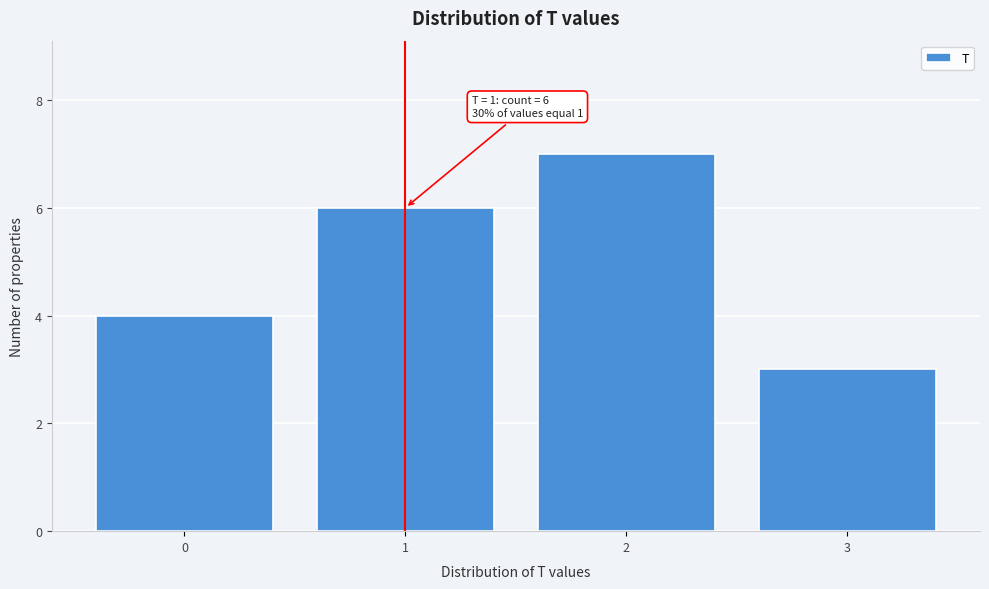

Reading left to right, what are all the values shown in this chart?

0=4	1=6	2=7	3=3